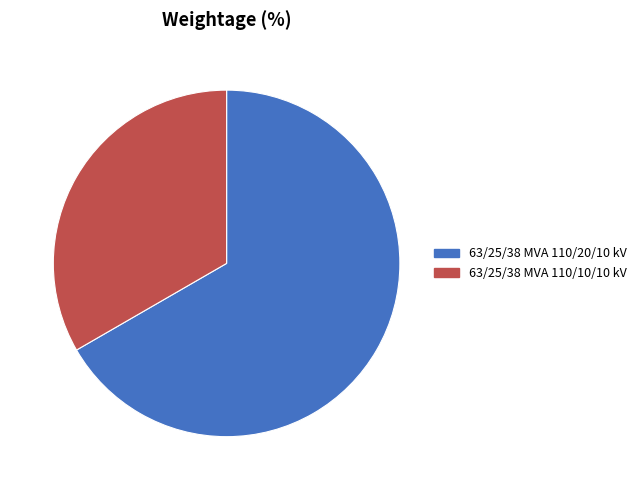

True or false: 63/25/38 MVA 110/10/10 kV accounts for 33% of the total.

True